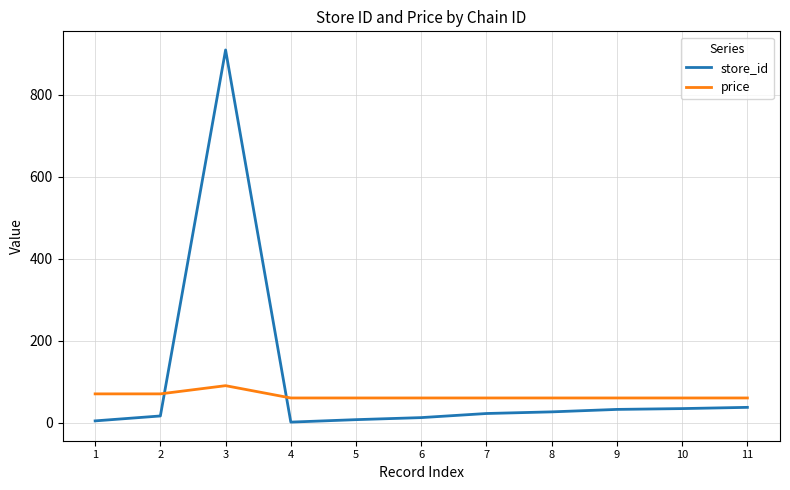

Between which two adjacent categories do price and store_id first intersect?

2 and 3